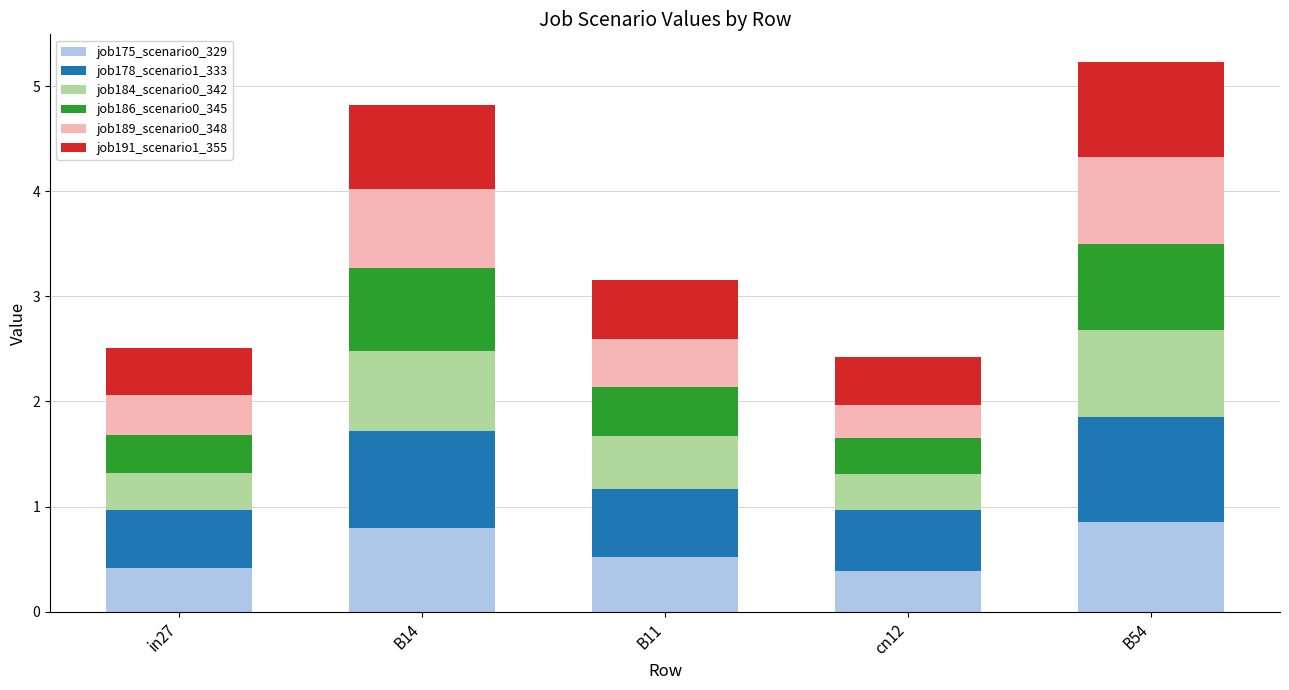

How many series are shown in this chart?

6